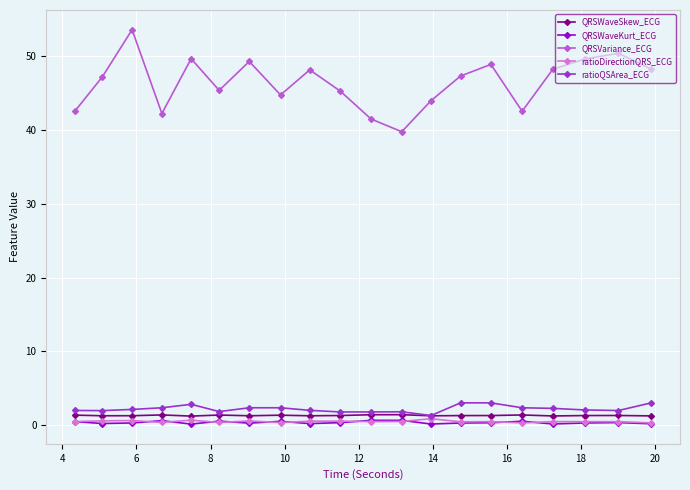

True or false: ratioDirectionQRS_ECG has more than 2 interior local peaks.

True